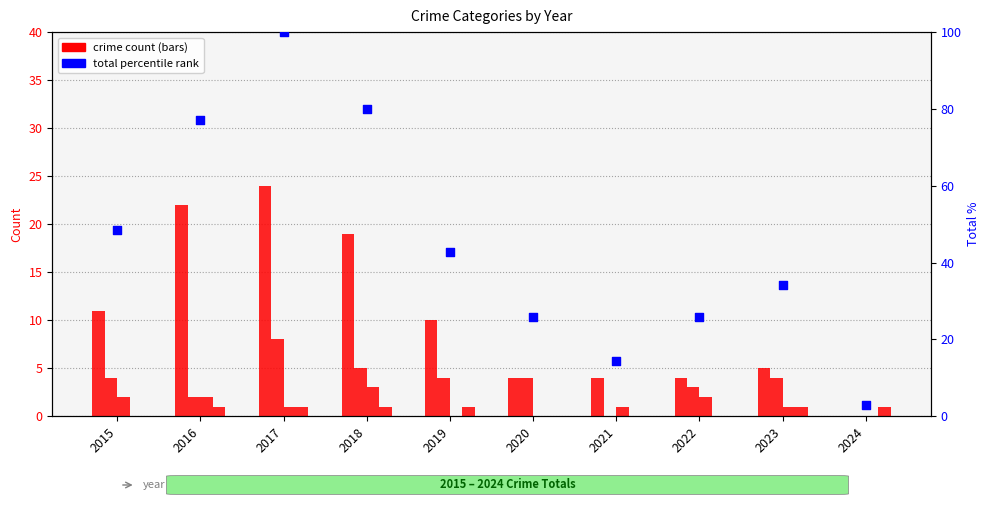

Which series has the largest total across all categories?

Total (percentile)